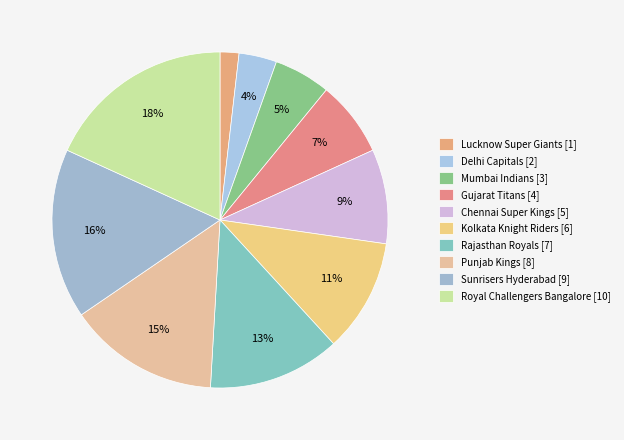

How many segments does this pie chart have?

10